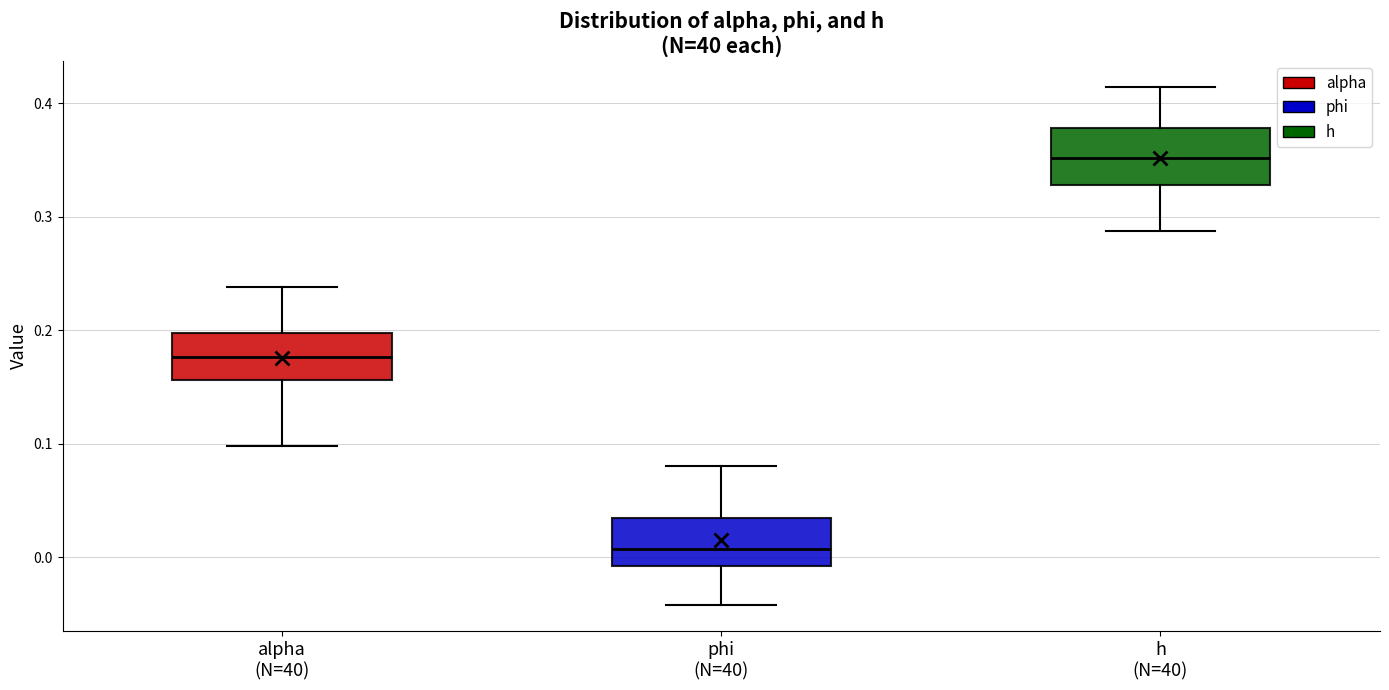

Where is the lower edge of the box for alpha (N=40) on the y-axis? The values are not printed on the chart, so give them approximately, as read against the axis.

0.16